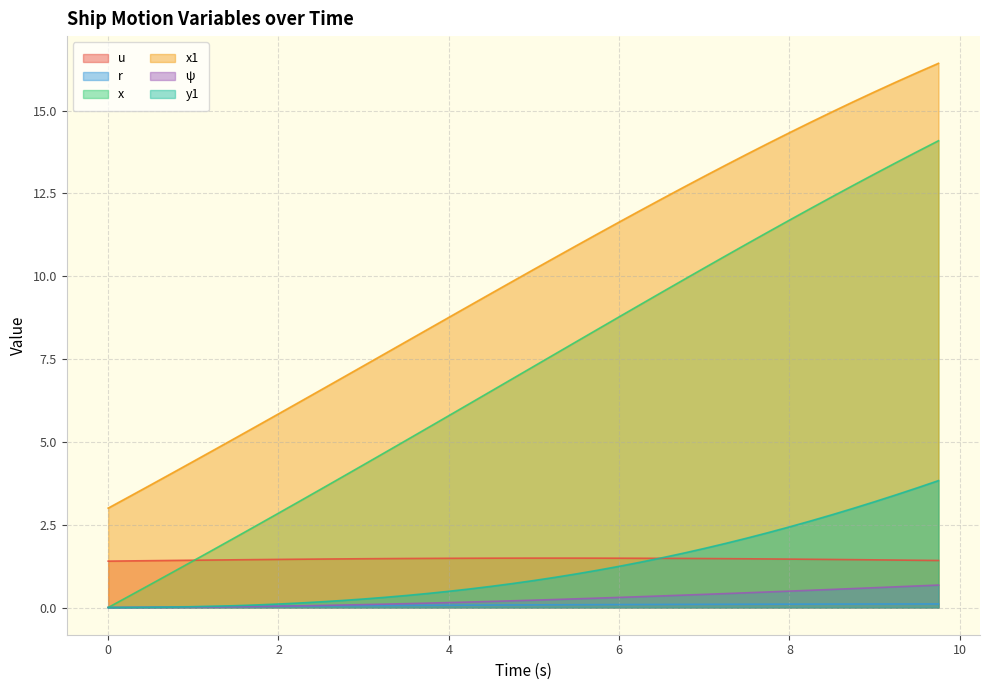

List the labels in order of r value, smallest first.

0.0, 0.25, 0.5, 0.75, 1.0, 1.25, 1.5, 1.75, 2.0, 2.25, 2.5, 2.75, 3.0, 3.25, 3.5, 3.75, 4.0, 4.25, 4.5, 4.75, 5.0, 5.25, 5.5, 5.75, 6.0, 6.25, 6.5, 6.75, 7.0, 7.25, 7.5, 7.75, 8.0, 8.25, 8.5, 8.75, 9.0, 9.25, 9.5, 9.75